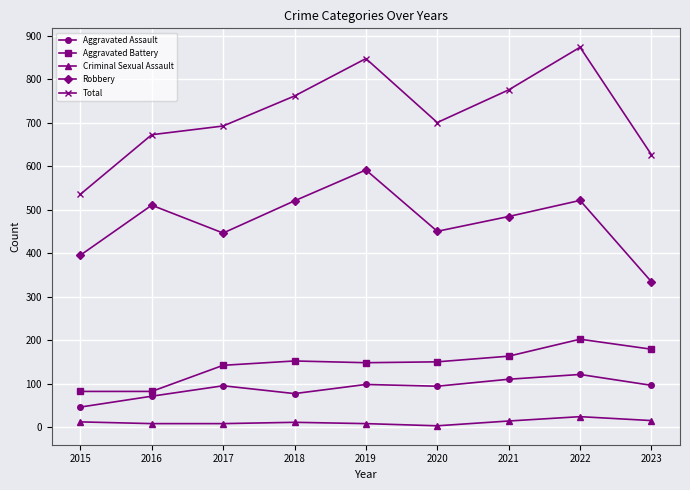

How many data points does each series have?

9